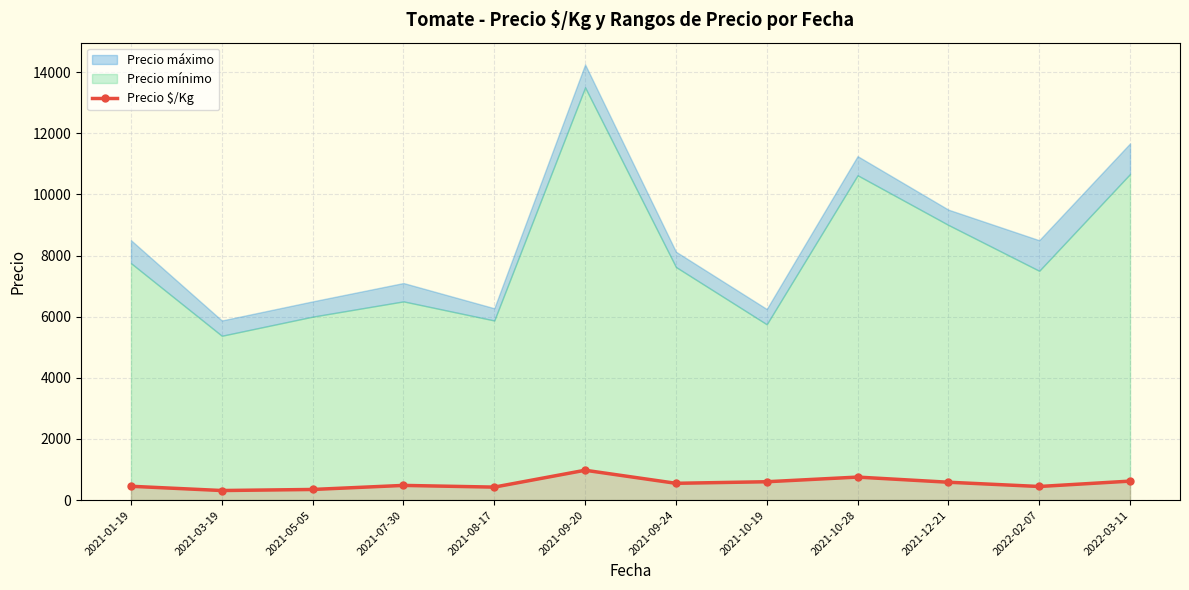

Reading right to left, what are all the values shown in this chart?

620.3	444.5	584.0	752.2	600.0	548.8	976.2	424.2	480.0	347.2	312.5	451.5